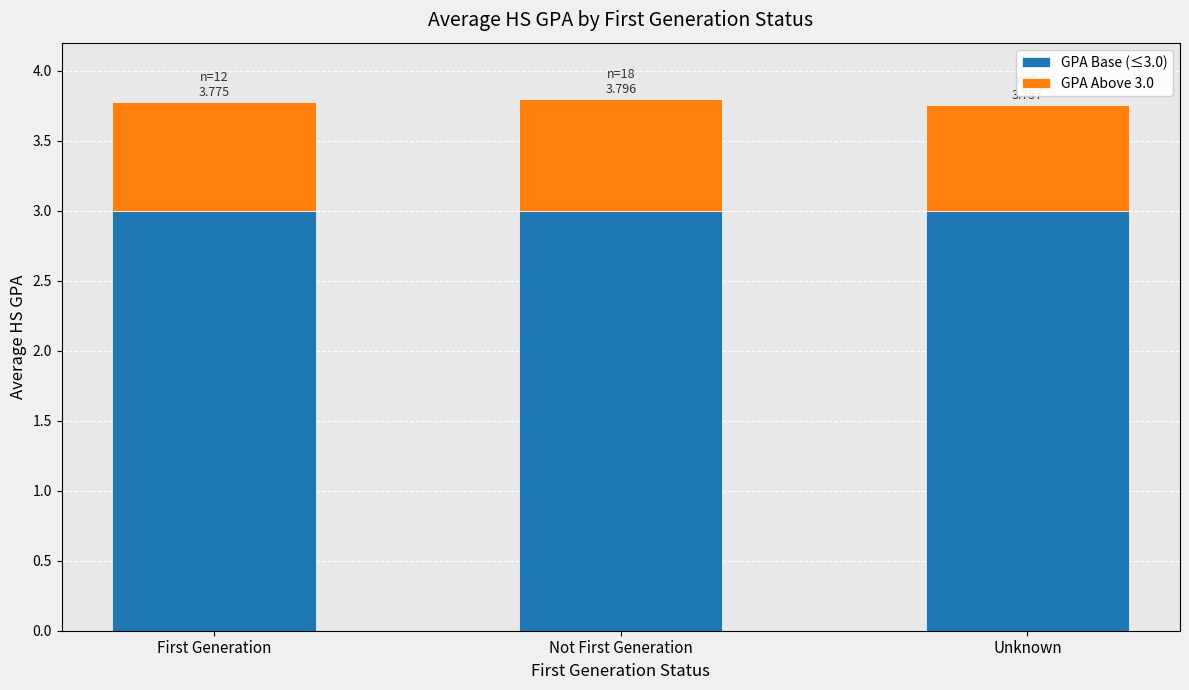

What is the total value across all series at Unknown?

3.8